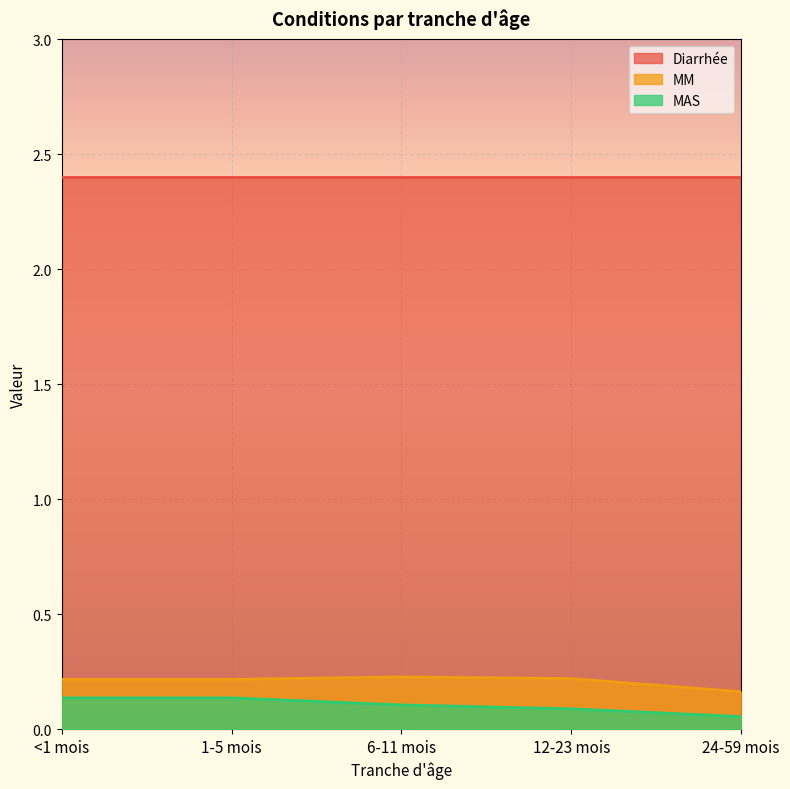

The MM series shows 0.1 at 12-23 mois. True or false?

False